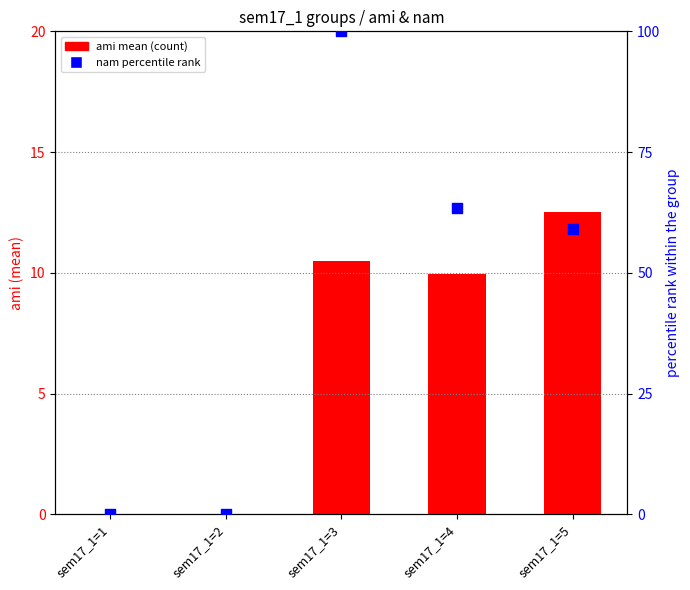

Which series reaches the maximum Y coordinate?

nam pct rank